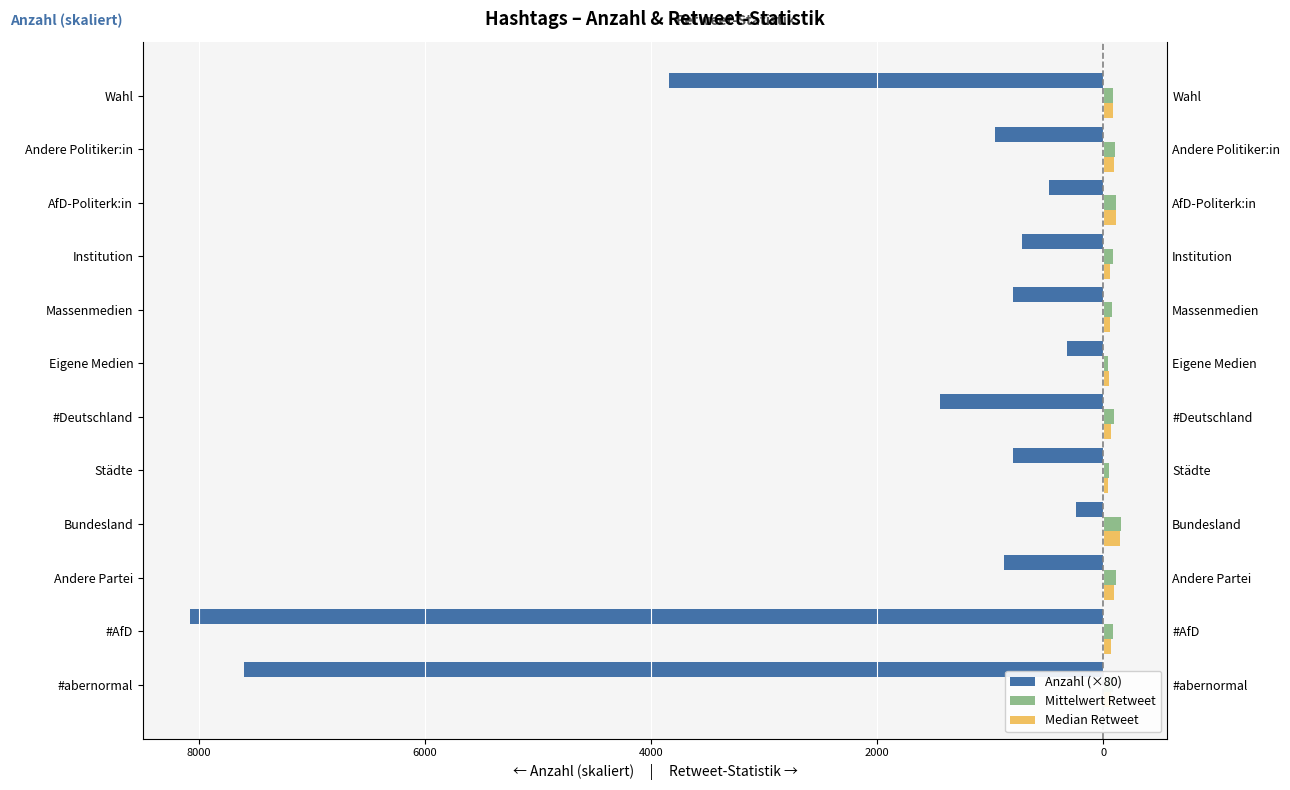

At how many categories does at least one series exceed 118?

1